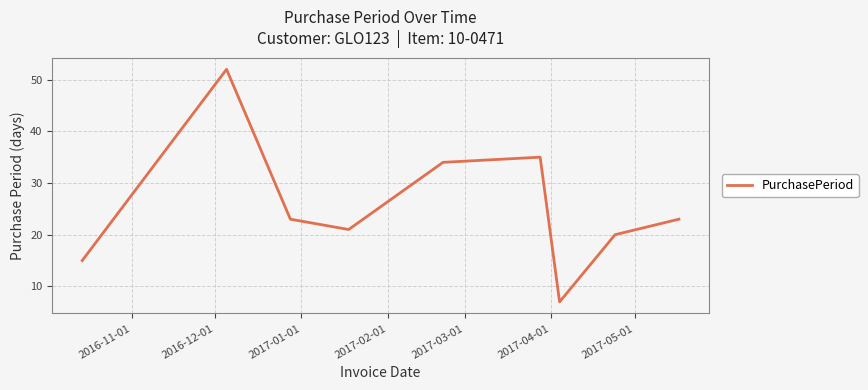

What is the difference between the maximum and minimum values?

45